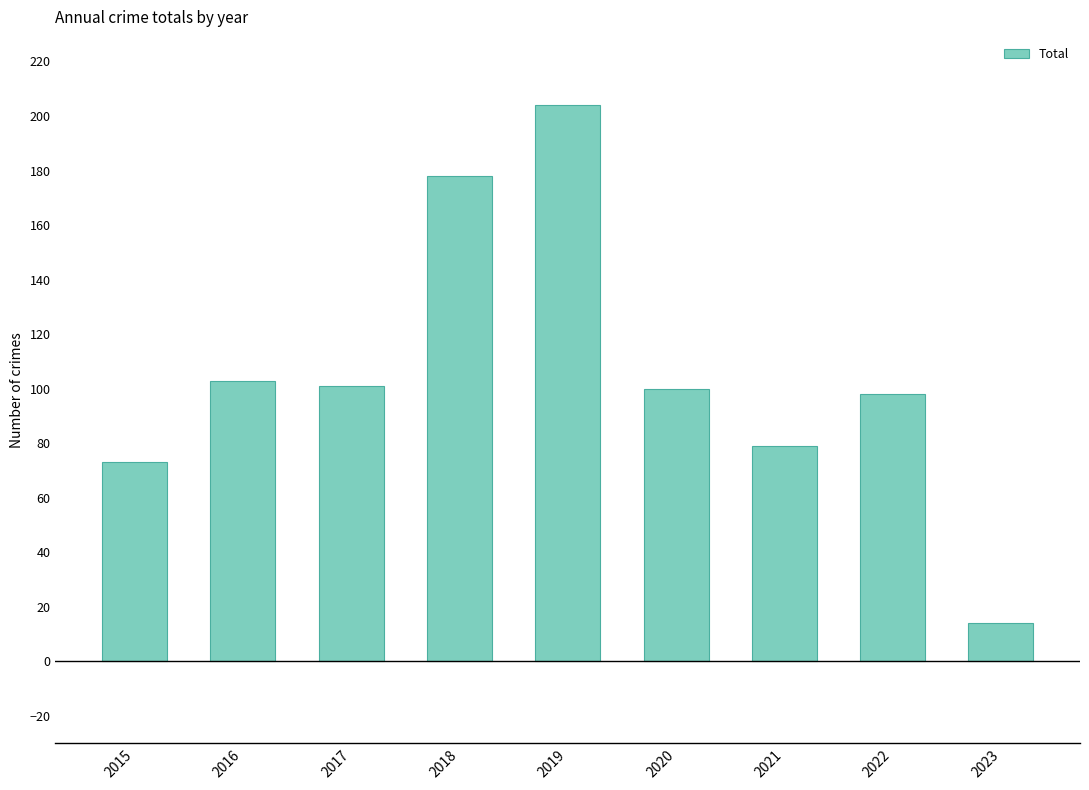

What is the difference between the second highest and second lowest values?

105